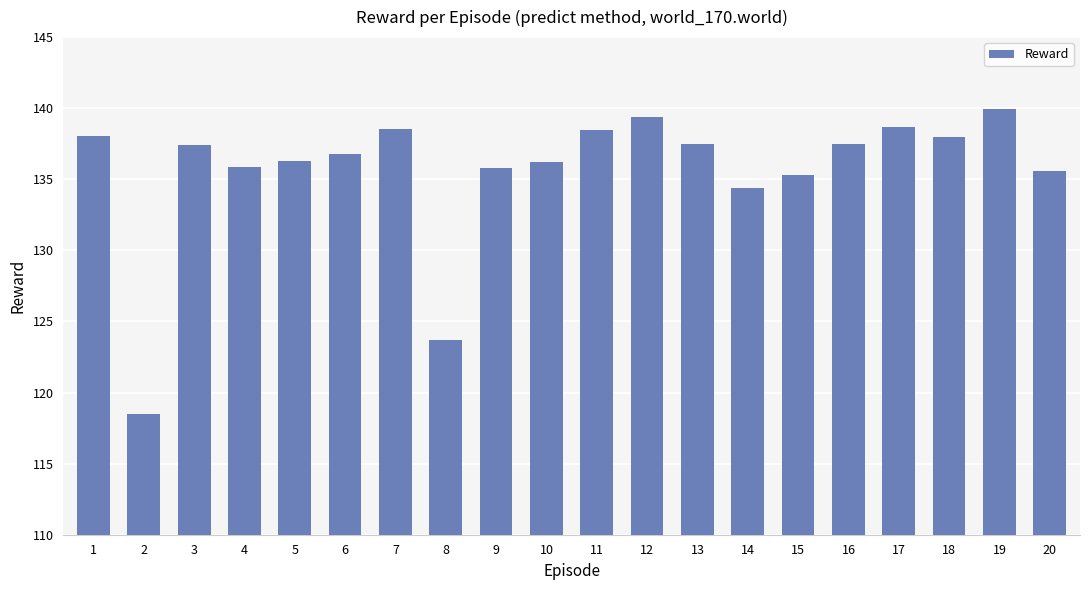

What is the difference between the second highest and minimum values?

20.9